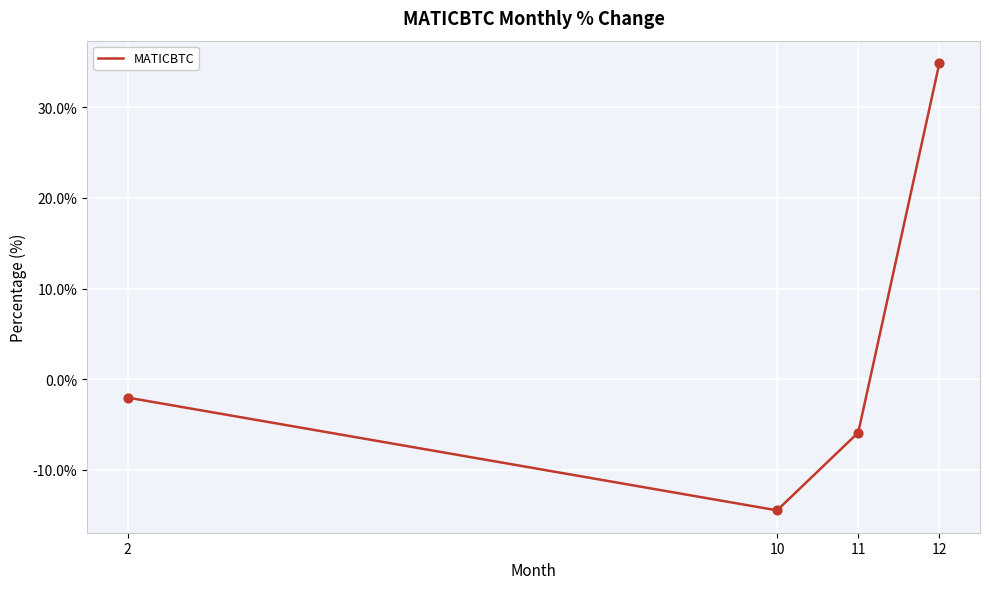

What is the change in value from 2 to 10?

-12.4